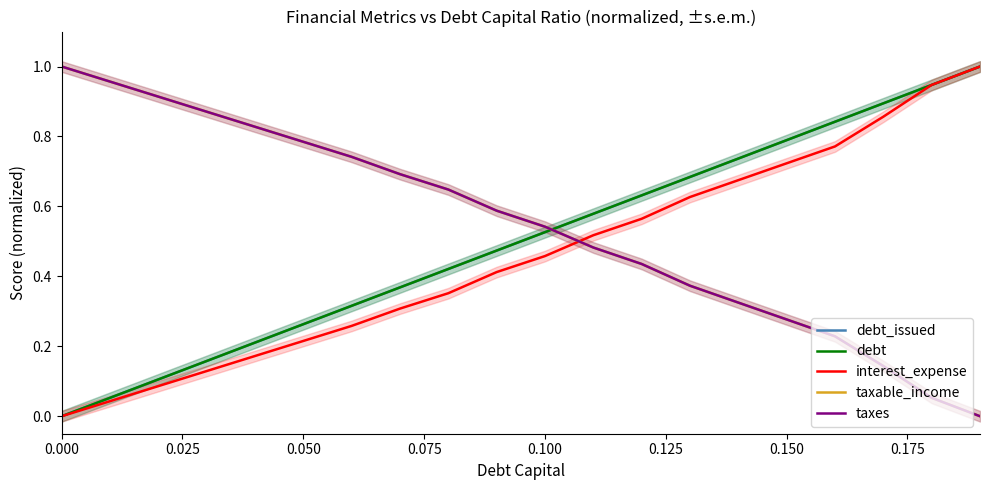

How many times do taxable_income and debt_issued cross each other?

1